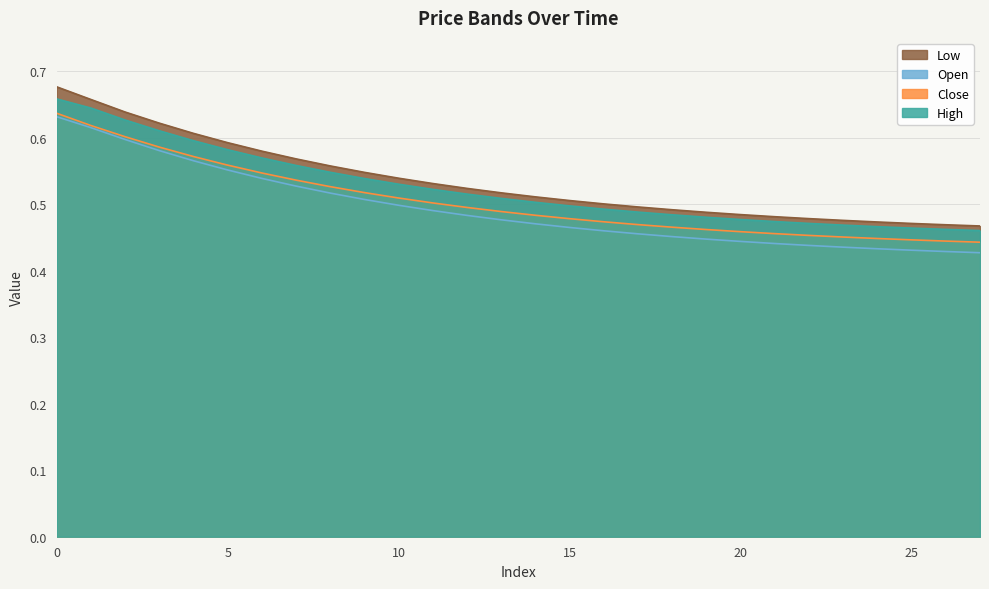

Reading left to right, list all the values displayed in this chart.

Close: 0=0.6	1=0.6	2=0.6	3=0.6	4=0.6	5=0.6	6=0.5	7=0.5	8=0.5	9=0.5	10=0.5	11=0.5	12=0.5	13=0.5	14=0.5	15=0.5	16=0.5	17=0.5	18=0.5	19=0.5	20=0.5	21=0.5	22=0.5	23=0.5	24=0.4	25=0.4	26=0.4	27=0.4
High: 0=0.7	1=0.6	2=0.6	3=0.6	4=0.6	5=0.6	6=0.6	7=0.6	8=0.5	9=0.5	10=0.5	11=0.5	12=0.5	13=0.5	14=0.5	15=0.5	16=0.5	17=0.5	18=0.5	19=0.5	20=0.5	21=0.5	22=0.5	23=0.5	24=0.5	25=0.5	26=0.5	27=0.5
Open: 0=0.6	1=0.6	2=0.6	3=0.6	4=0.6	5=0.6	6=0.5	7=0.5	8=0.5	9=0.5	10=0.5	11=0.5	12=0.5	13=0.5	14=0.5	15=0.5	16=0.5	17=0.5	18=0.5	19=0.4	20=0.4	21=0.4	22=0.4	23=0.4	24=0.4	25=0.4	26=0.4	27=0.4
Low: 0=0.7	1=0.7	2=0.6	3=0.6	4=0.6	5=0.6	6=0.6	7=0.6	8=0.6	9=0.5	10=0.5	11=0.5	12=0.5	13=0.5	14=0.5	15=0.5	16=0.5	17=0.5	18=0.5	19=0.5	20=0.5	21=0.5	22=0.5	23=0.5	24=0.5	25=0.5	26=0.5	27=0.5